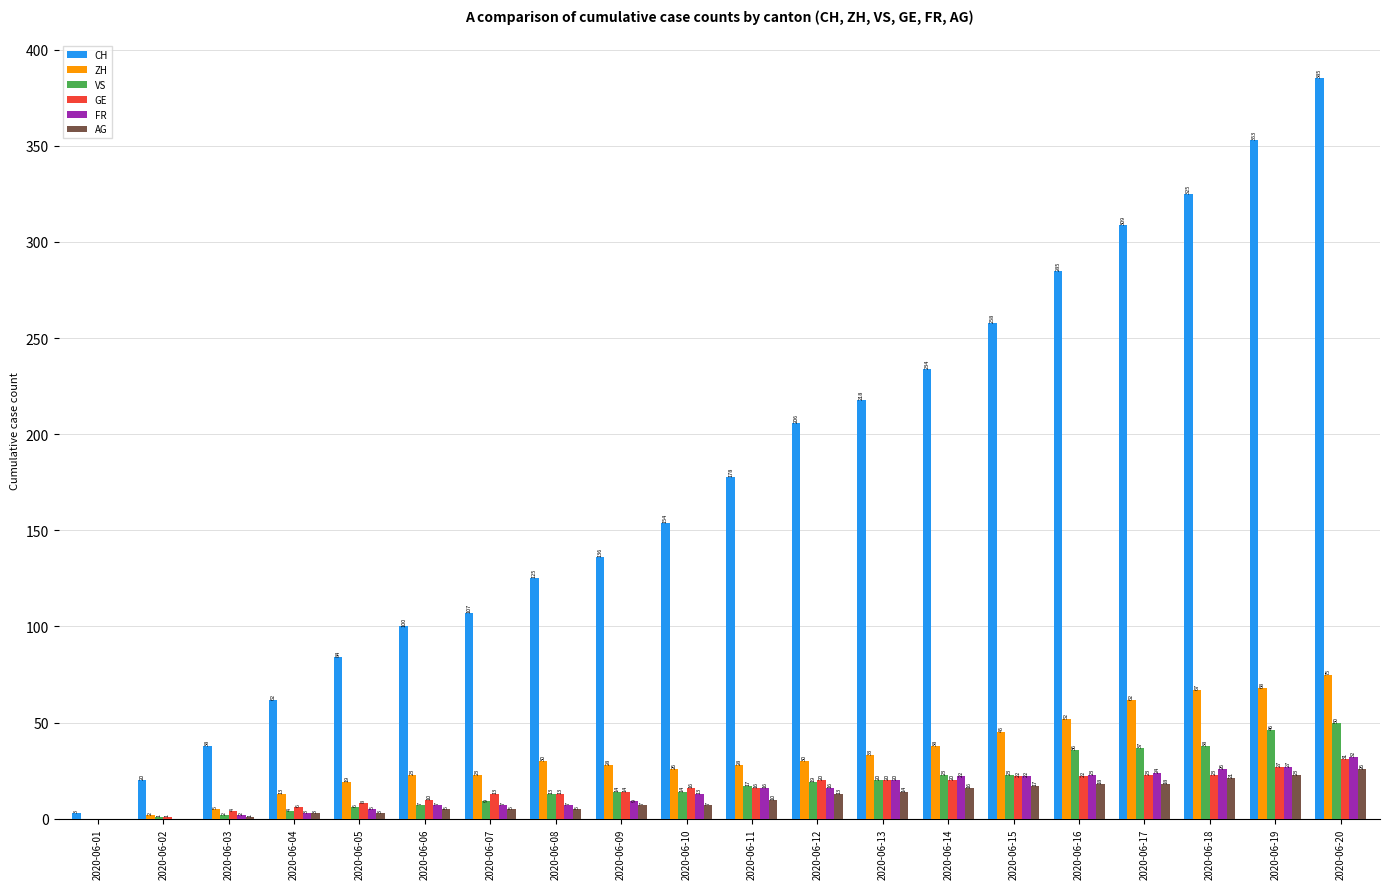

What is the maximum value for ZH?

75